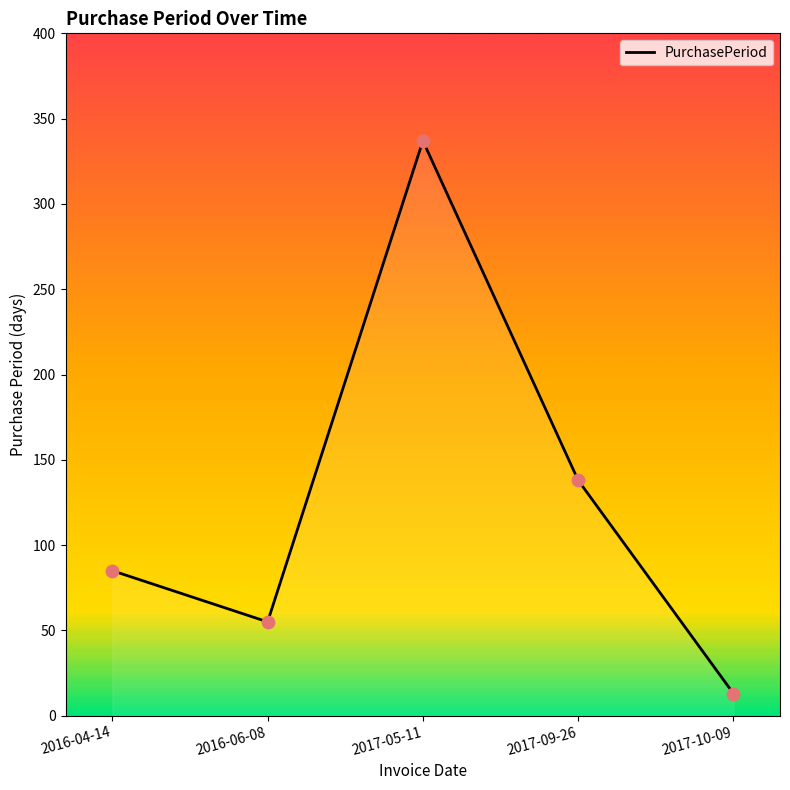

Between 2016-04-14 and 2016-06-08, which is larger?

2016-04-14